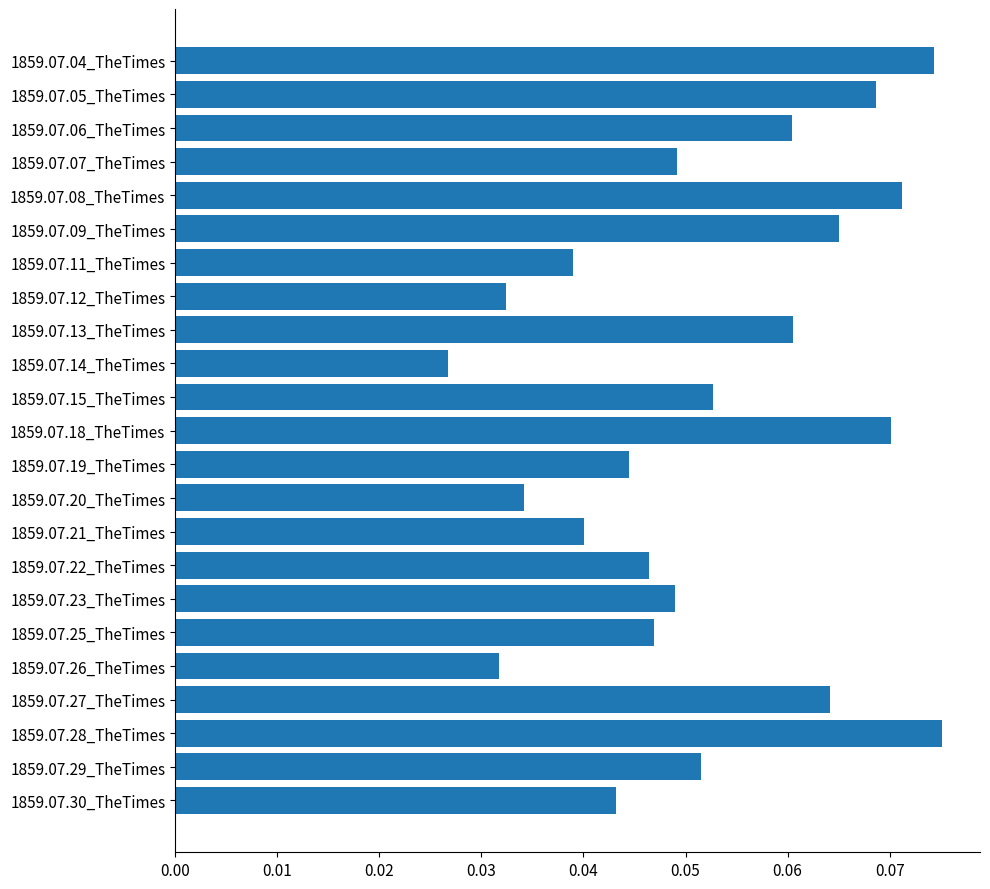

What is the label of the 7th bar from the top?

1859.07.11_TheTimes